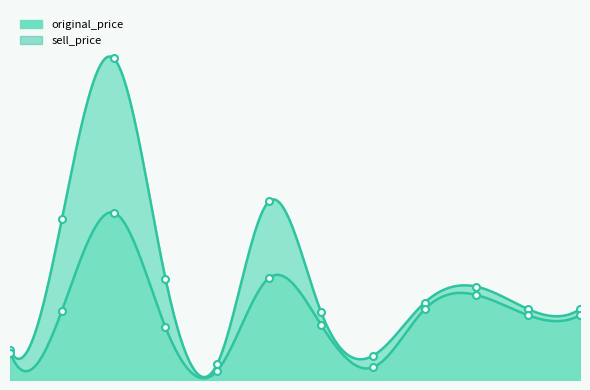

True or false: sell_price has a value of 29 at 420463.

True